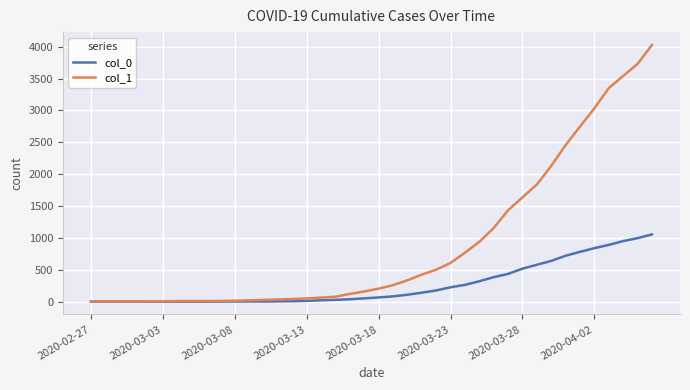

What are all the series names shown in the legend?

col_0, col_1